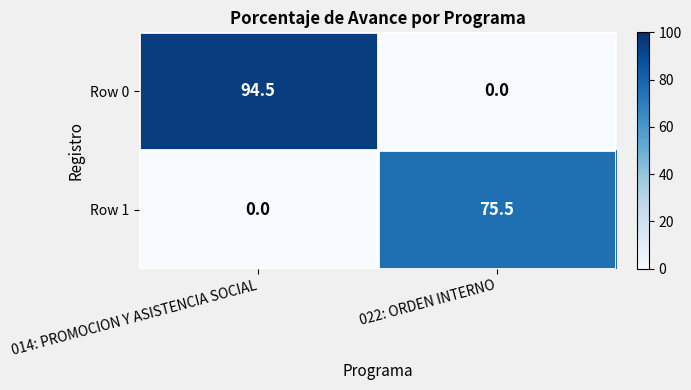

What is the average value of the Row 1 series?

37.8